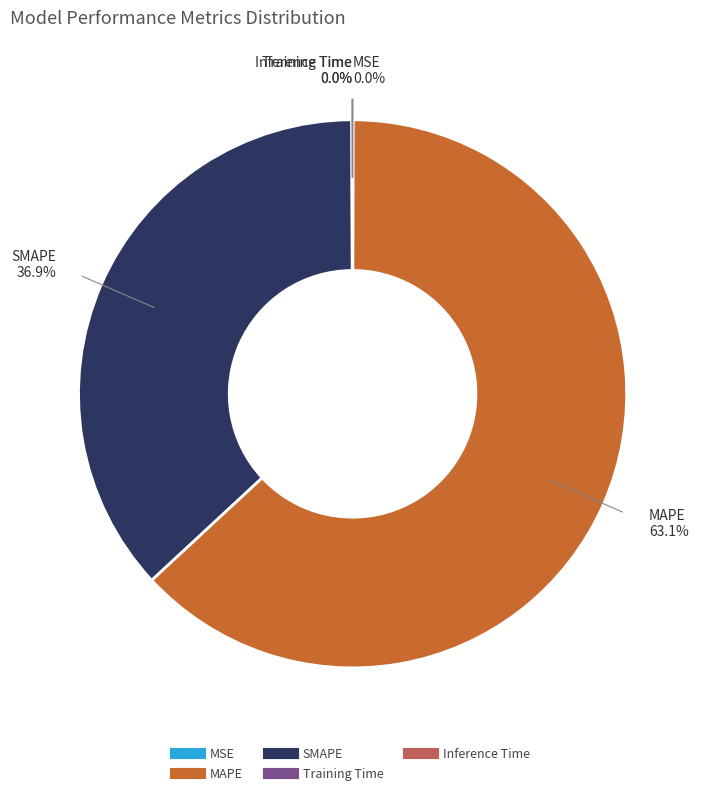

Is there any slice that represents more than half of the pie?

Yes